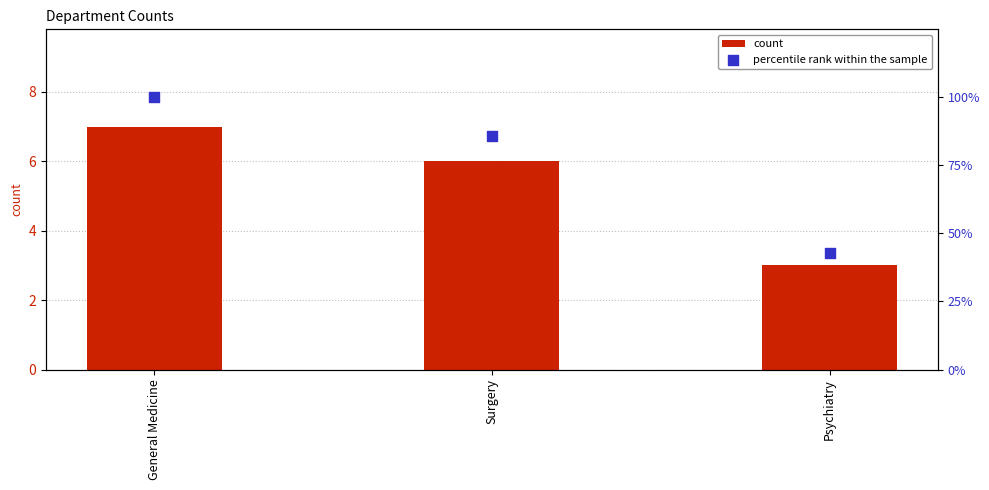

At which category is the sum across all series the highest?

General Medicine